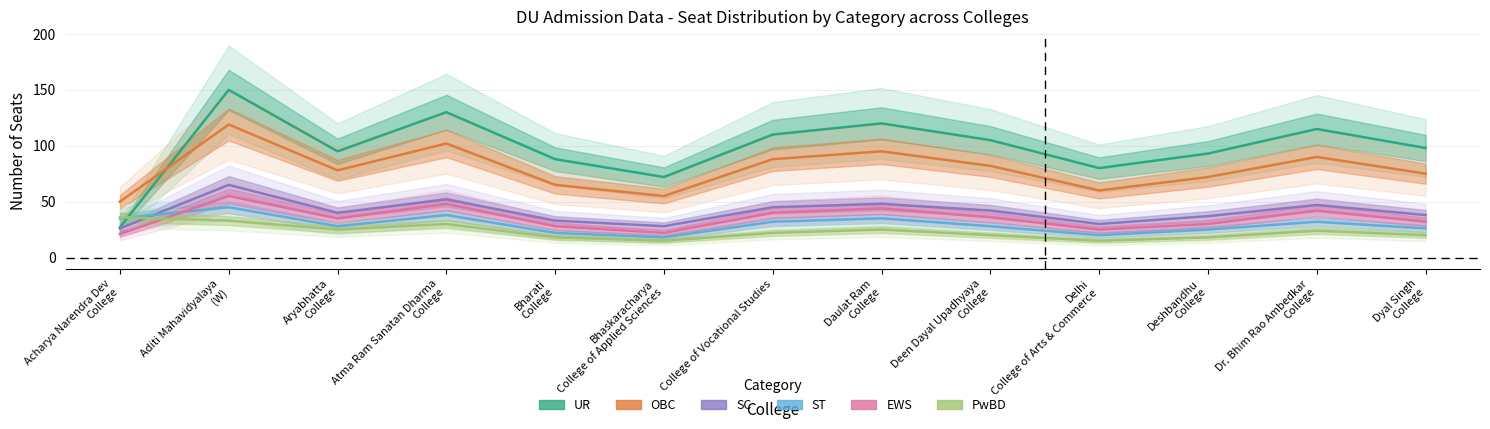

At how many categories does at least one series exceed 45?

13